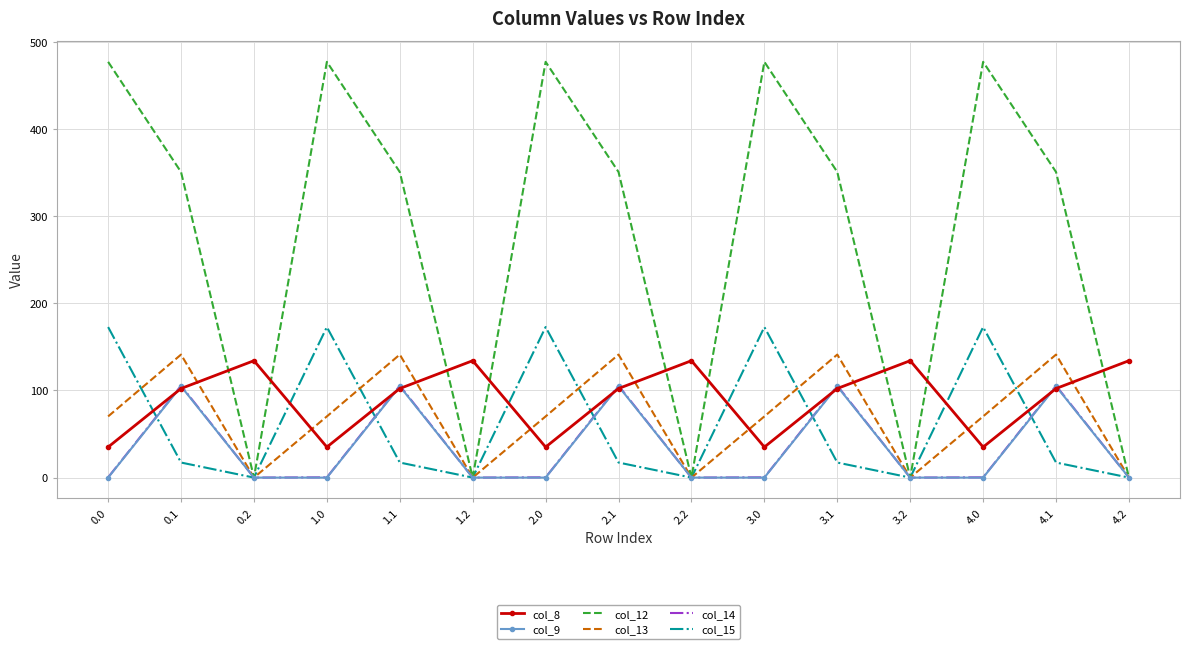

Which series changed the most between 2.1 and 2.2?

col_12